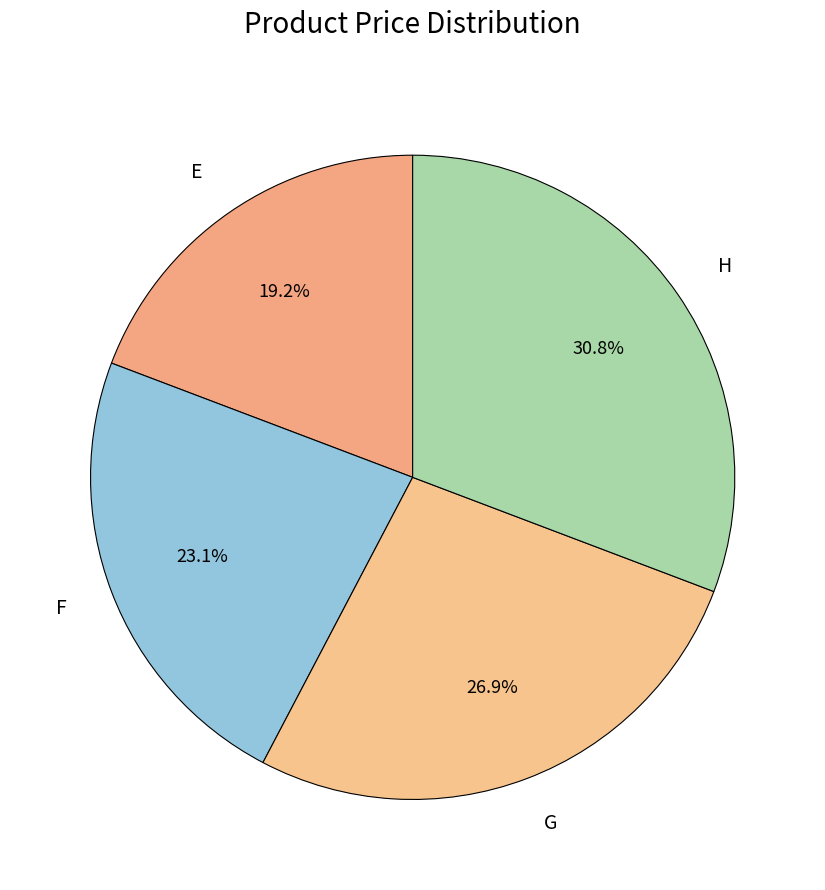

What is the smallest slice in the pie chart?

E